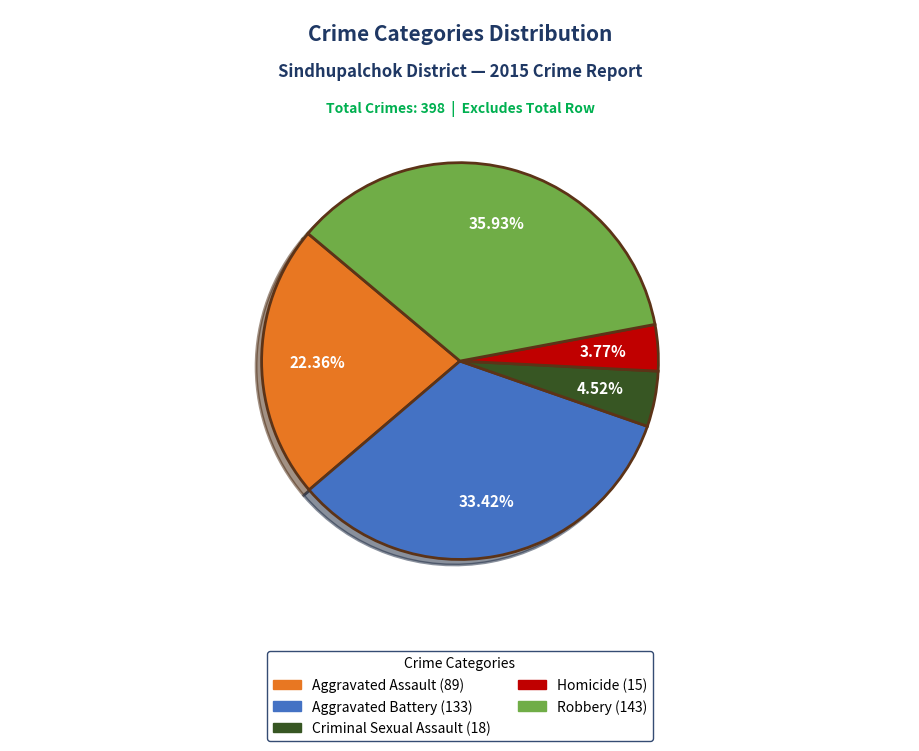

The Aggravated Assault slice represents 31% of the pie. True or false?

False